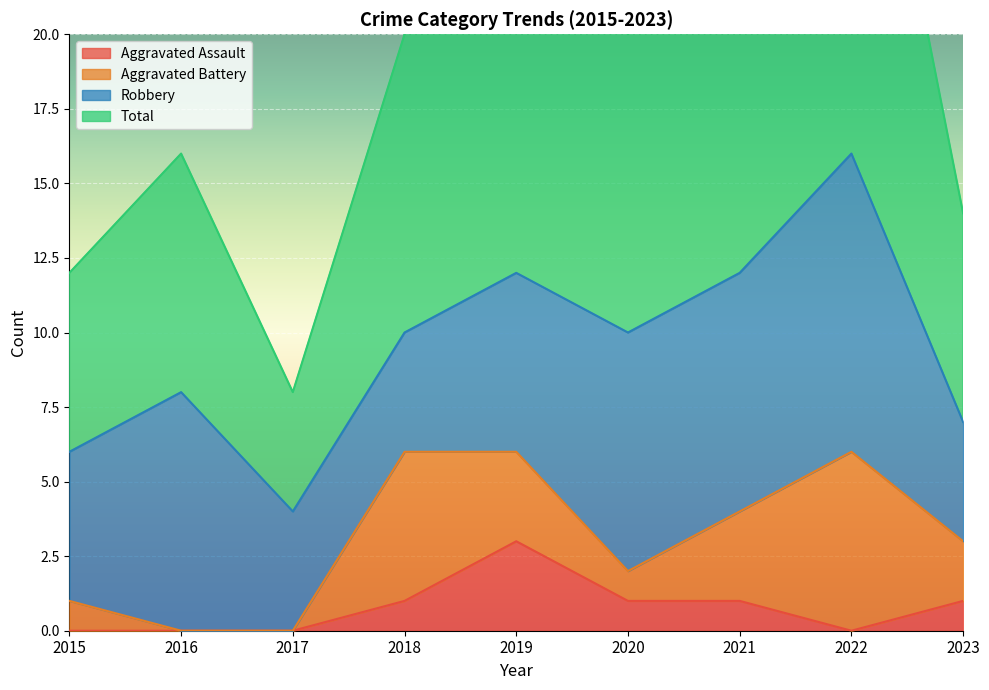

What is the difference between the maximum and minimum values in the Aggravated Assault series?

3